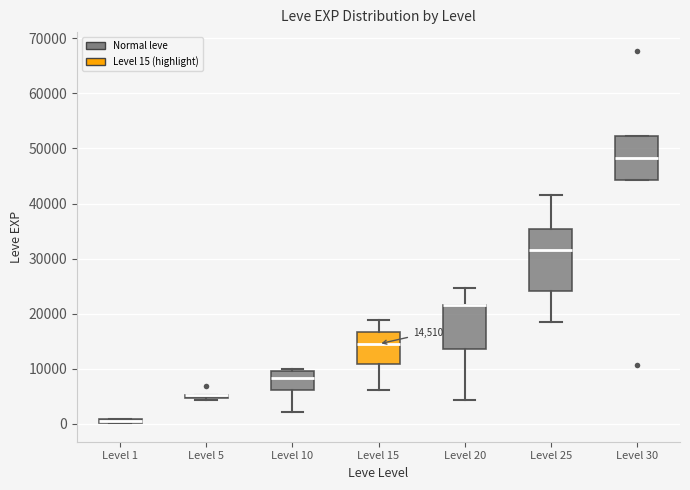

Which box is the tallest, from its lower edge to its upper edge?

Level 25